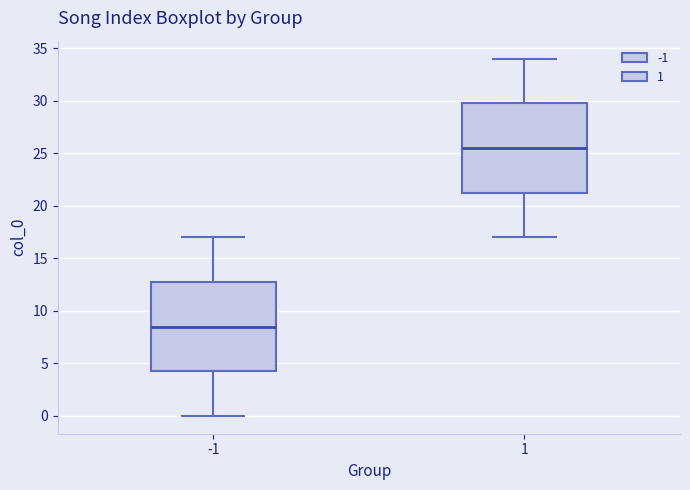

Which box's median line is the highest?

1